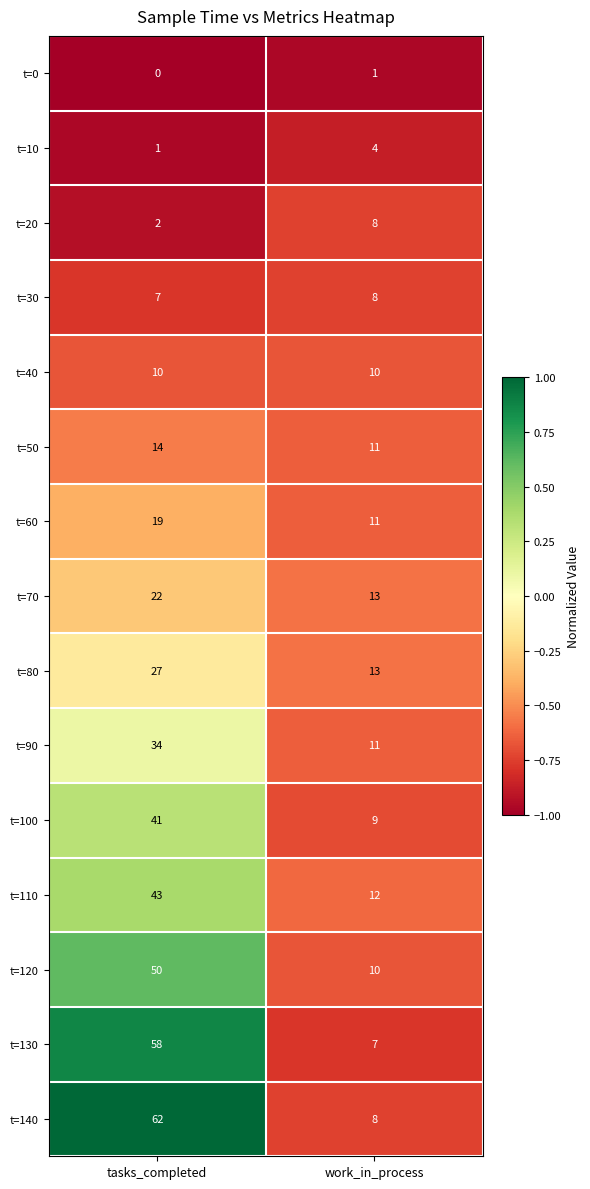

Reading left to right, what are all the values shown in this chart?

t=0: 0	1
t=10: 1	4
t=20: 2	8
t=30: 7	8
t=40: 10	10
t=50: 14	11
t=60: 19	11
t=70: 22	13
t=80: 27	13
t=90: 34	11
t=100: 41	9
t=110: 43	12
t=120: 50	10
t=130: 58	7
t=140: 62	8